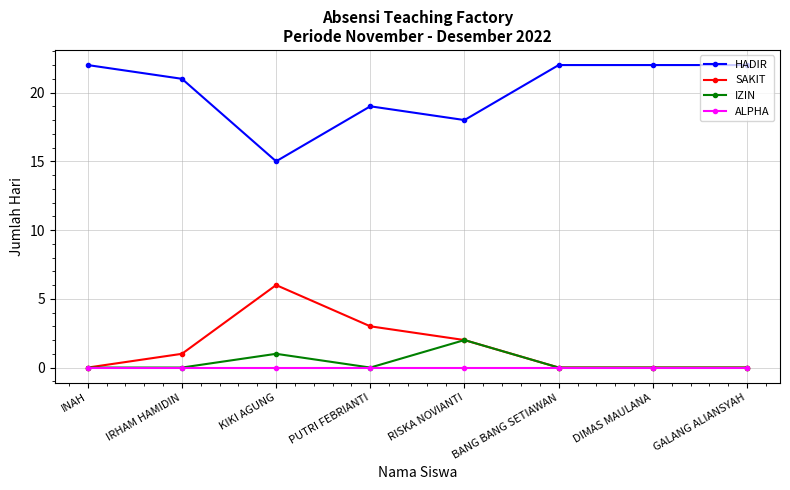

Count the IZIN values in the range 0 to 1.

7